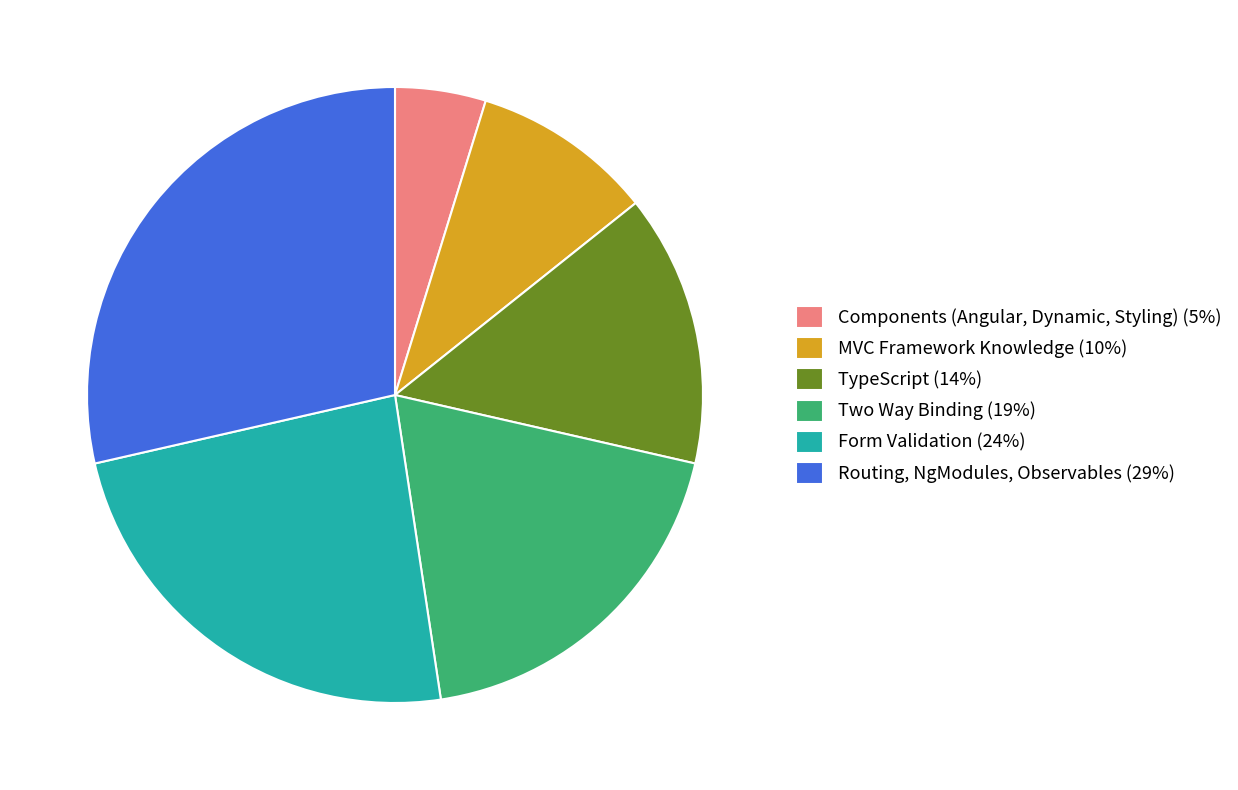

Approximately how many times larger is the value at Form Validation compared to Routing, NgModules, Observables?

0.8